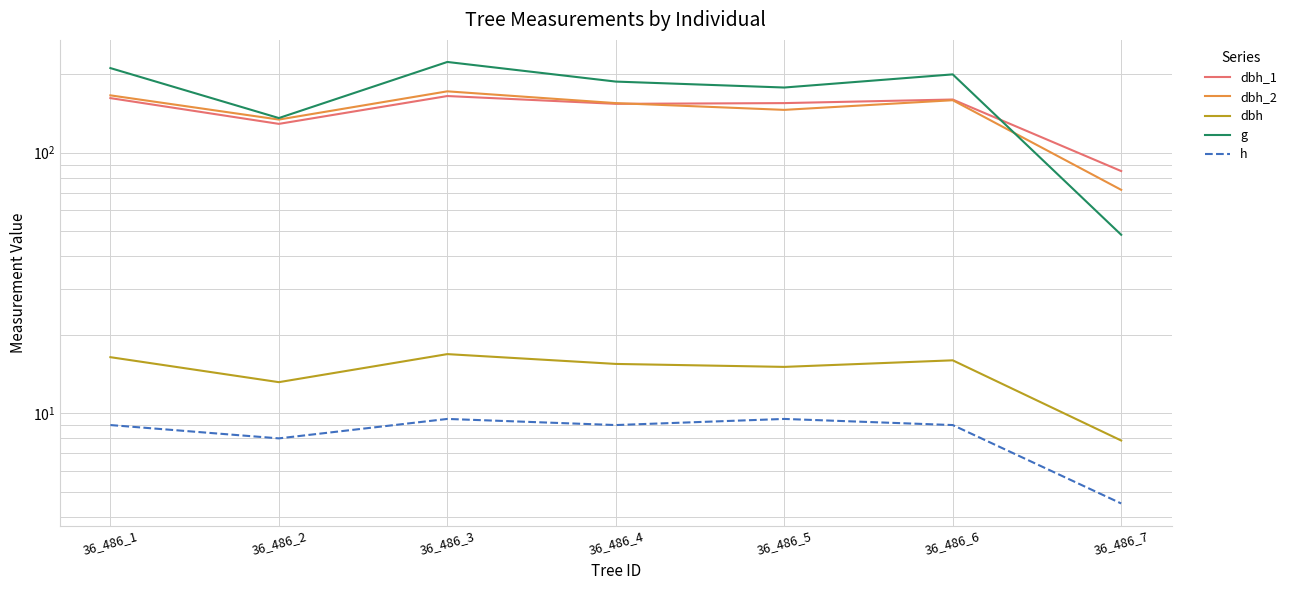

Reading left to right, extract all data points from this chart.

dbh_1: 162.0	129.0	165.0	154.0	155.0	160.0	85.0
dbh_2: 166.0	134.0	172.0	155.0	146.0	159.0	72.0
dbh: 16.4	13.2	16.9	15.4	15.1	15.9	7.8
g: 211.2	135.8	223.0	187.5	177.9	199.8	48.4
h: 9.0	8.0	9.5	9.0	9.5	9.0	4.5